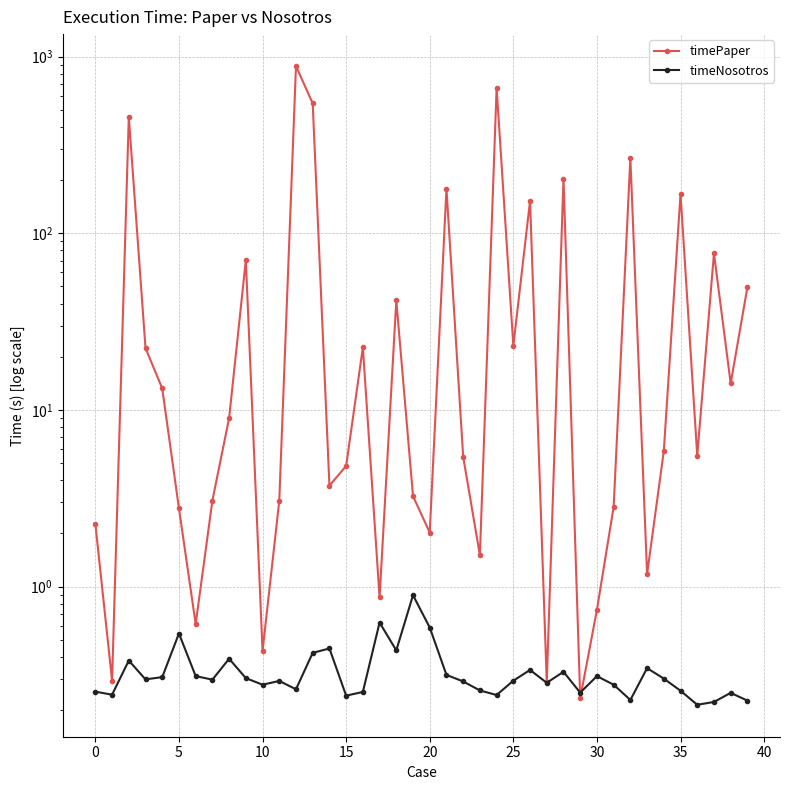

At how many categories does at least one series exceed 680?

1